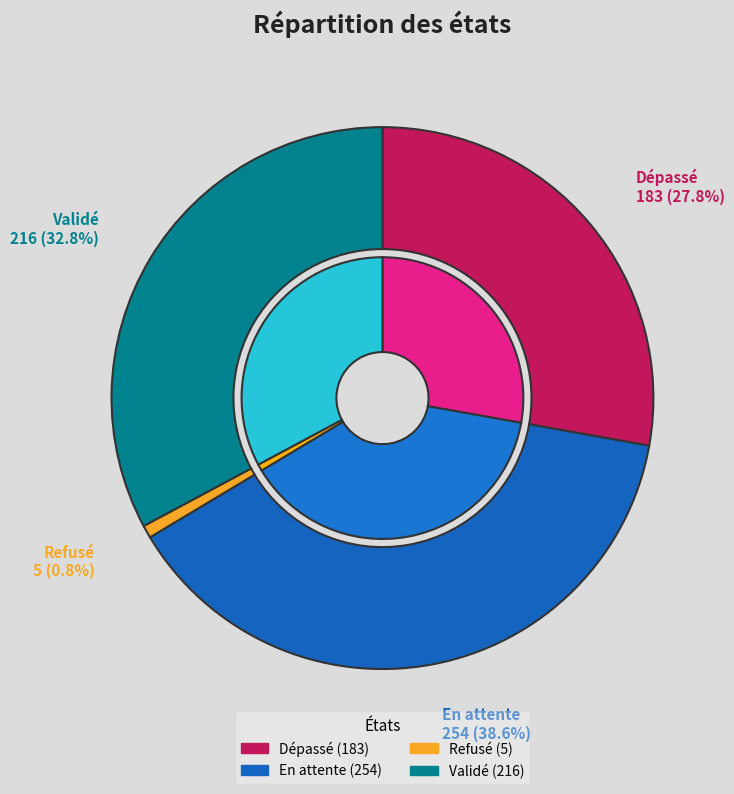

To the nearest percent, what is the average slice percentage?

25%